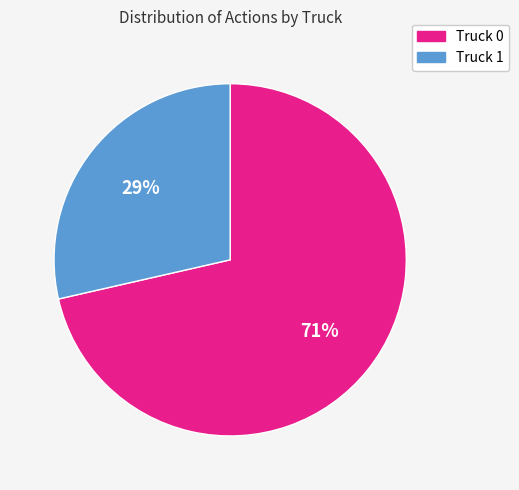

Is the sum of Truck 1 and Truck 0 greater than half?

Yes